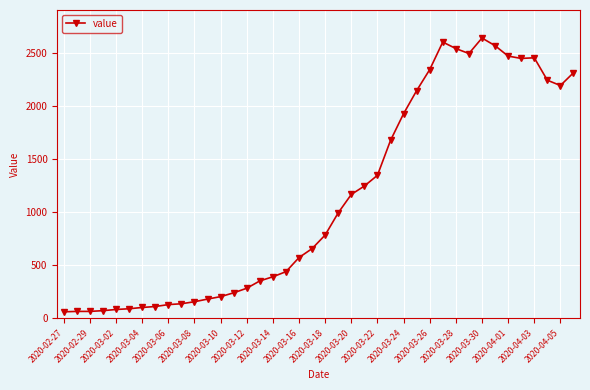

What is the value of the 11th point from the left?

156